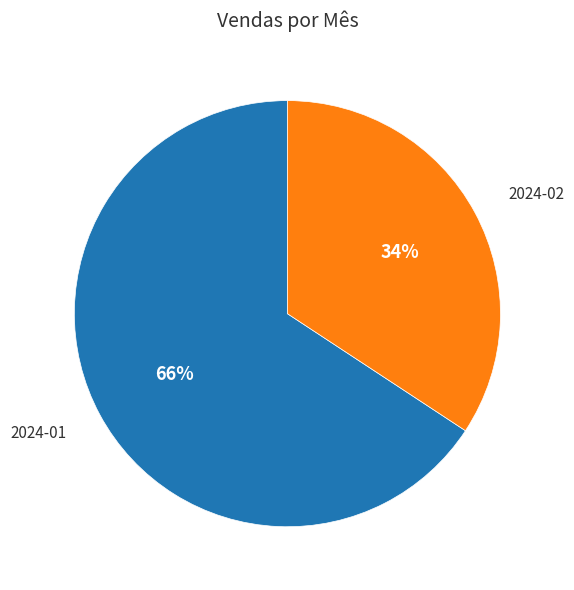

Count the number of slices in the pie.

2